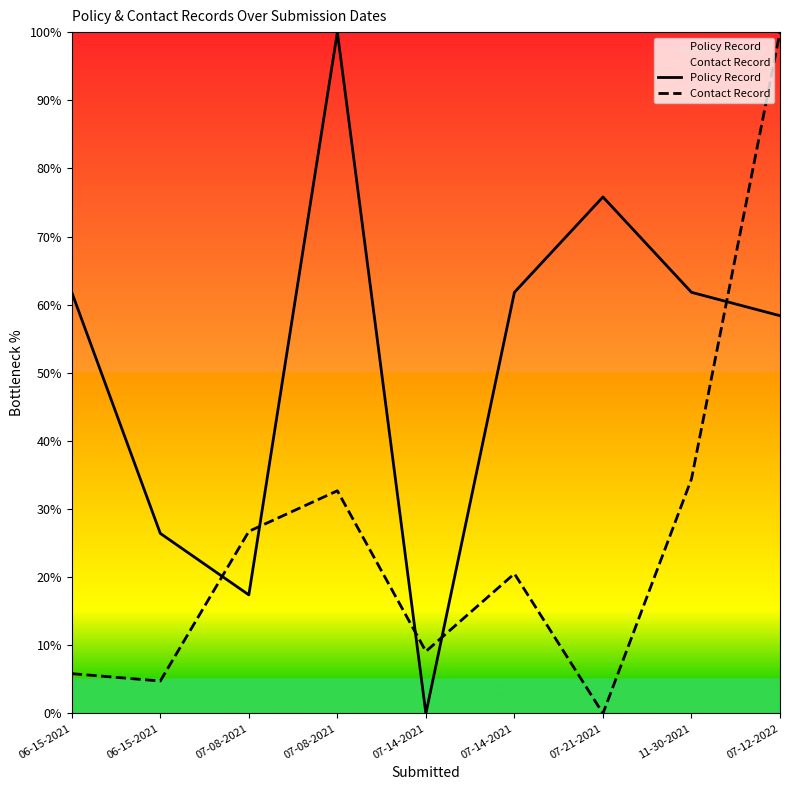

List the labels in order of Contact Record value, smallest first.

07-21-2021, 06-15-2021, 06-15-2021, 07-14-2021, 07-14-2021, 07-08-2021, 07-08-2021, 11-30-2021, 07-12-2022